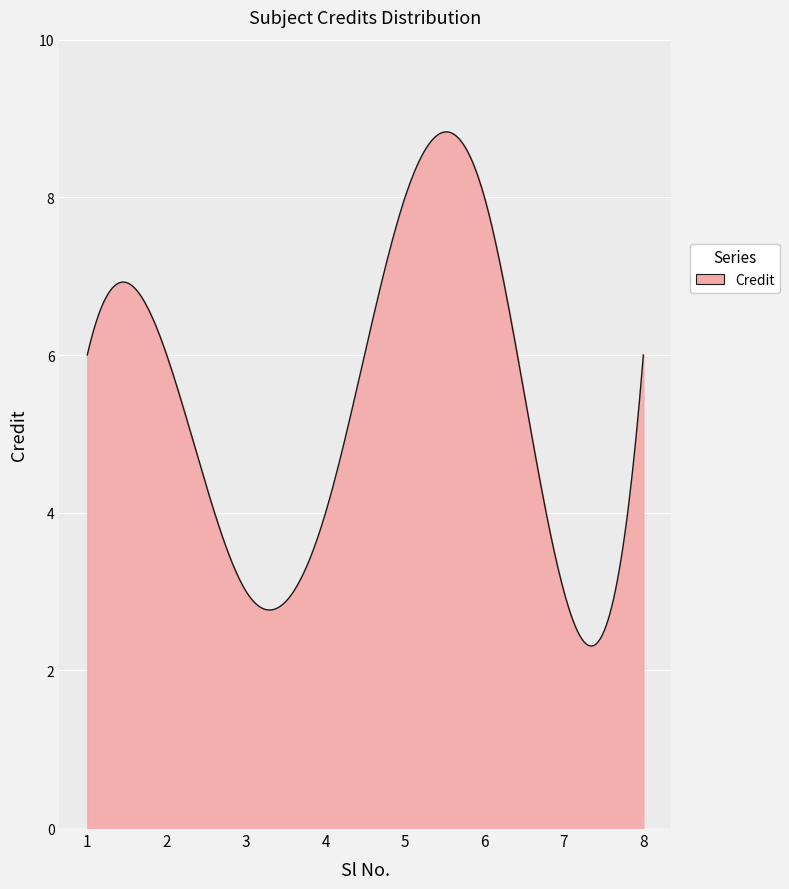

What is the maximum value shown in the chart?

8.8